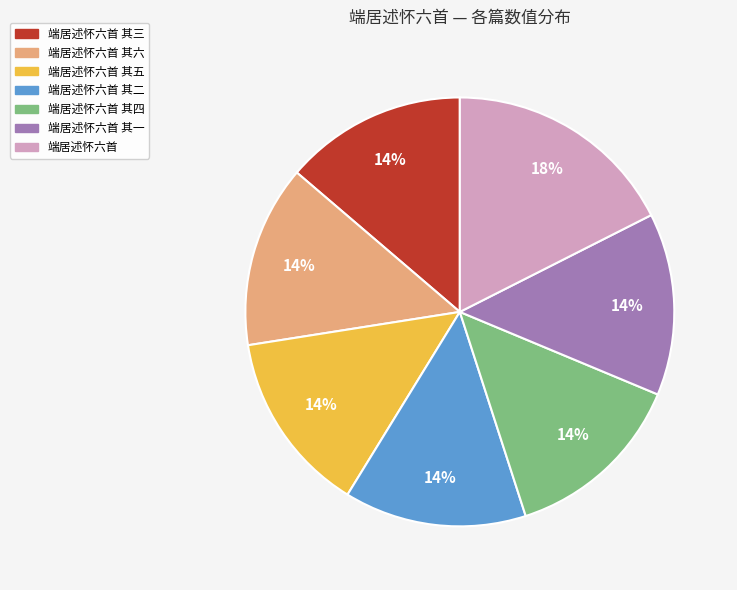

Combined, do 端居述怀六首 其二 and 端居述怀六首 其一 account for over 50%?

No